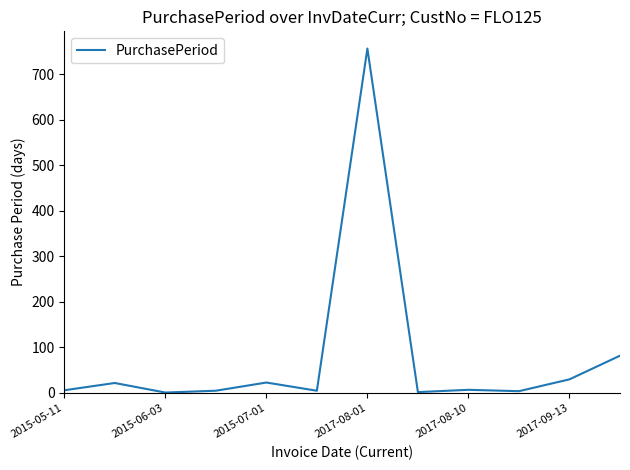

What is the difference between the maximum and minimum values?

756